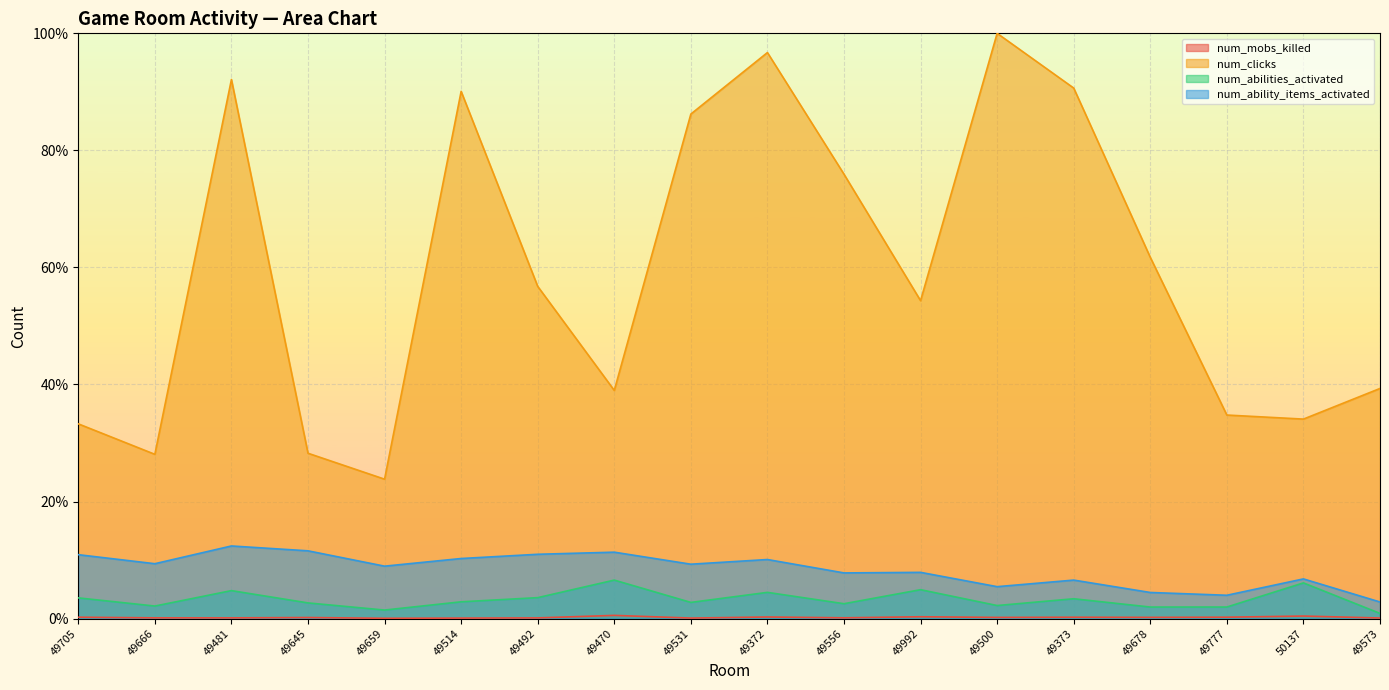

The value of num_abilities_activated at 49678 is 0.0. True or false?

False